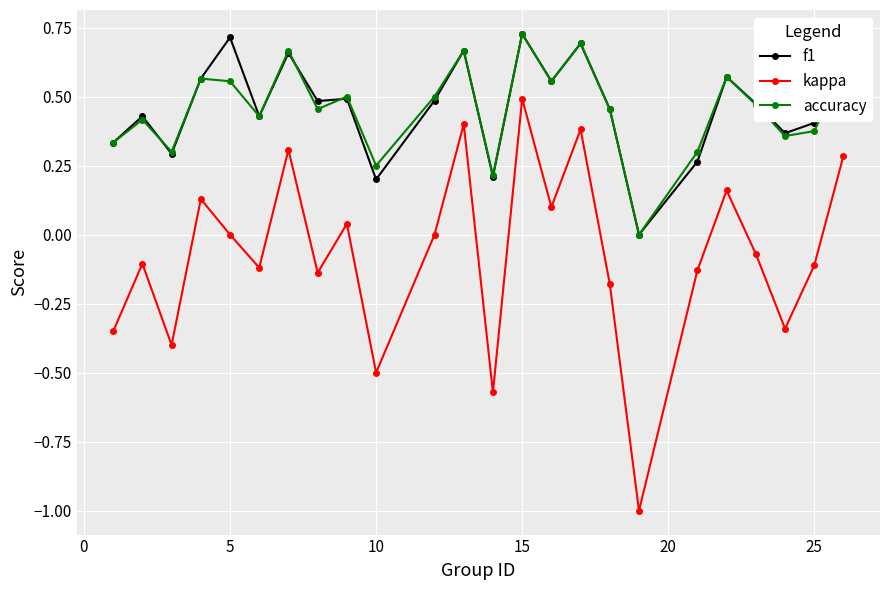

What is the minimum value shown in the chart?

-1.0